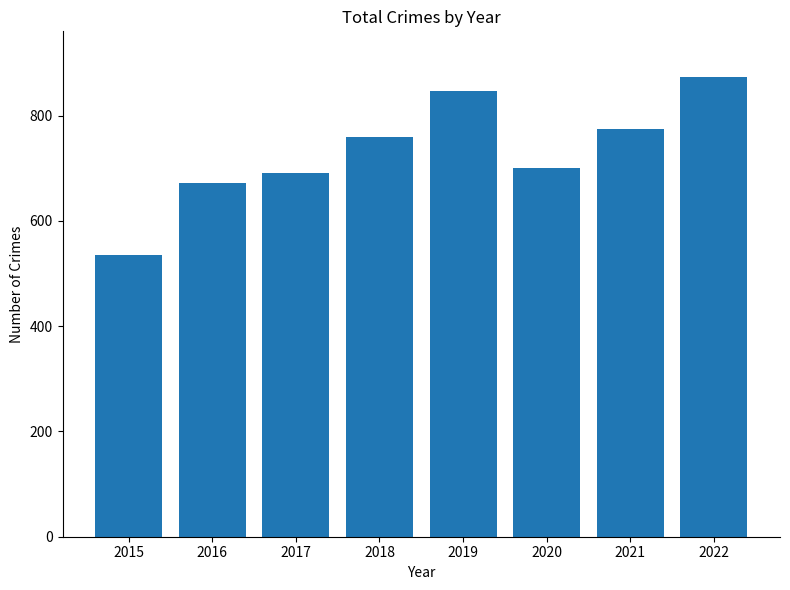

Approximately how many times larger is the value at 2015 compared to 2021?

0.7